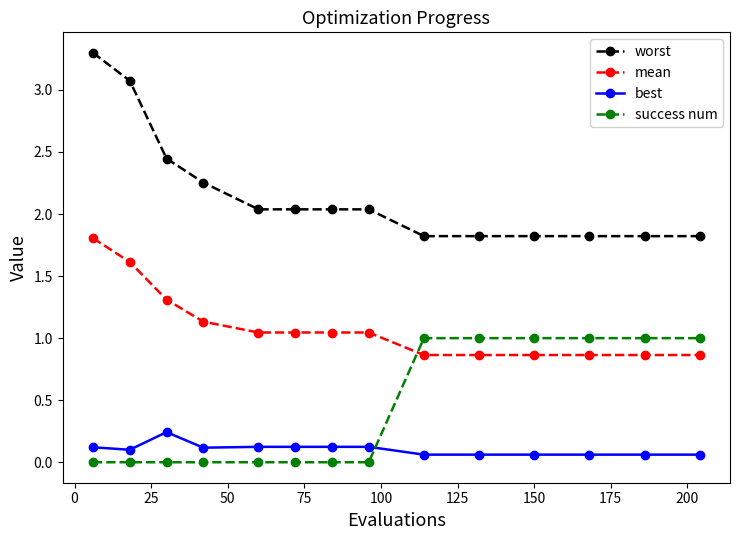

What are all the series names shown in the legend?

worst, mean, best, success num